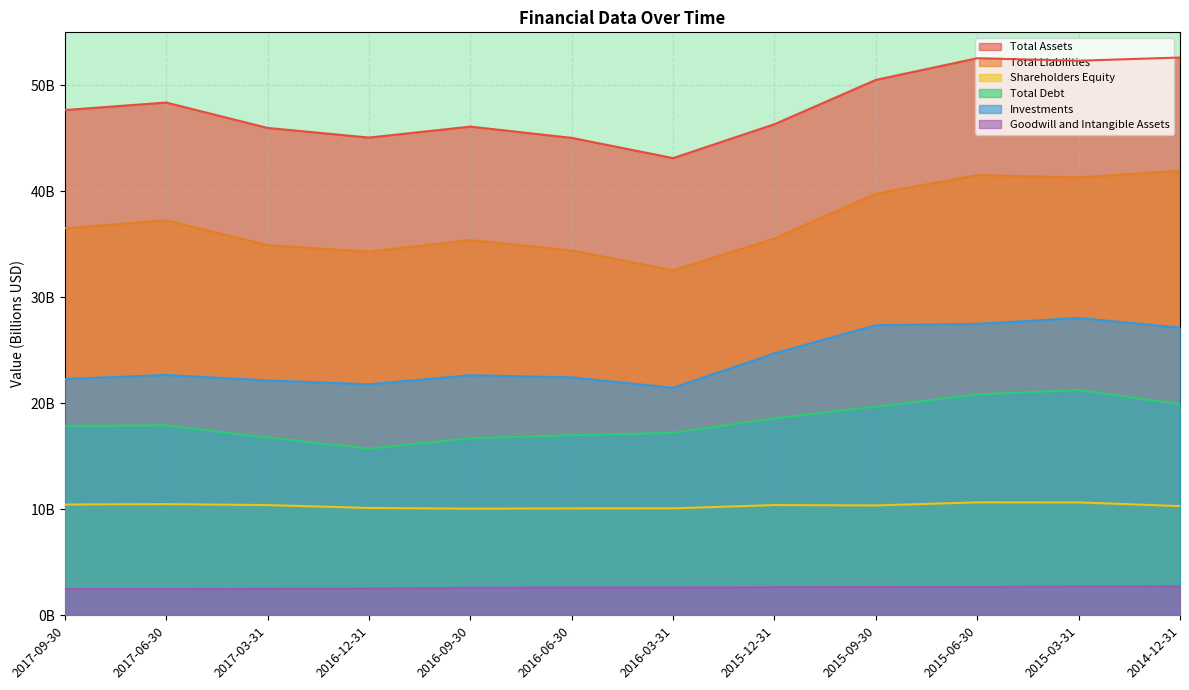

What is the label of the 12th point from the right?

2017-09-30